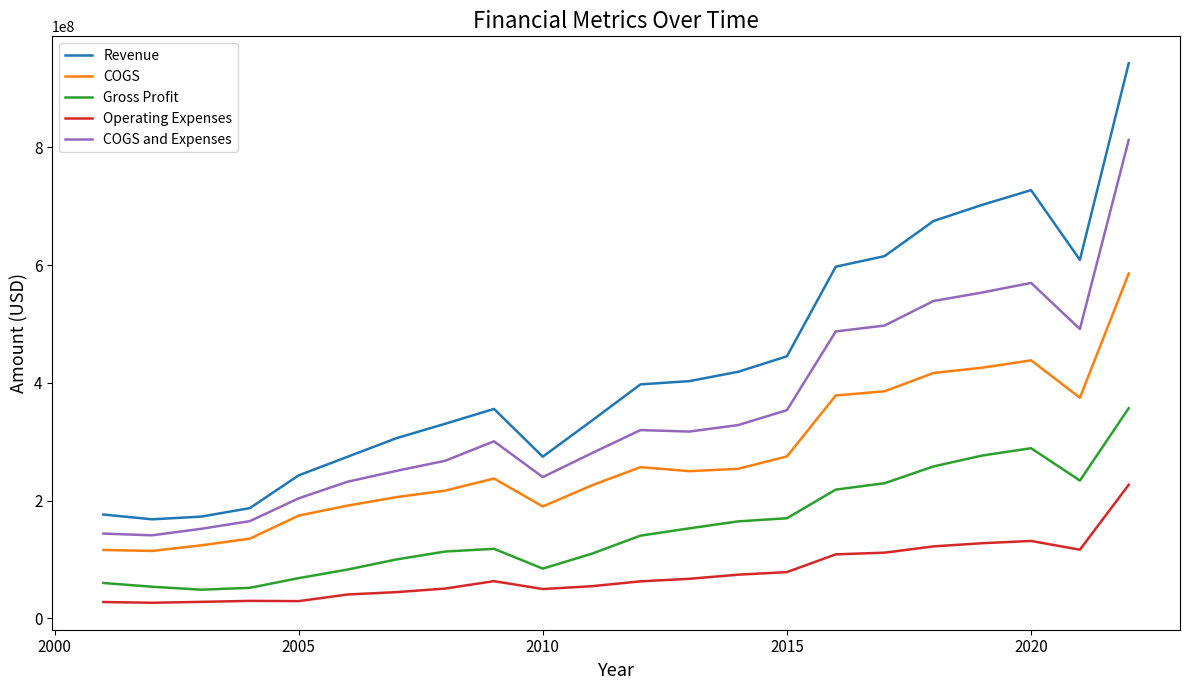

Which series has the largest range (max minus min)?

Revenue